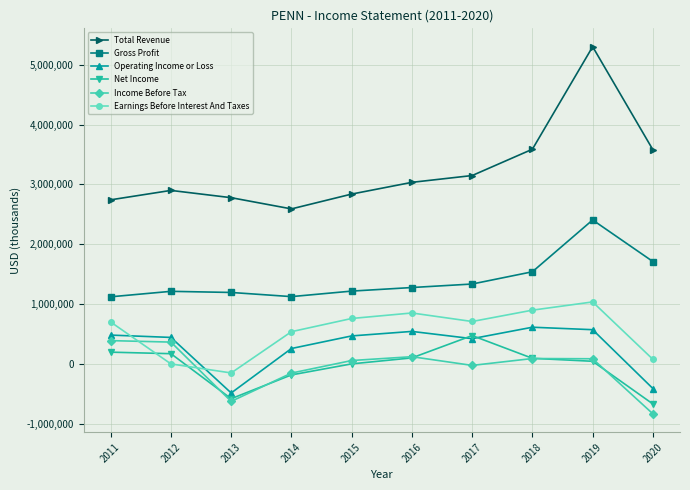

Which series has the widest spread of values?

Total Revenue